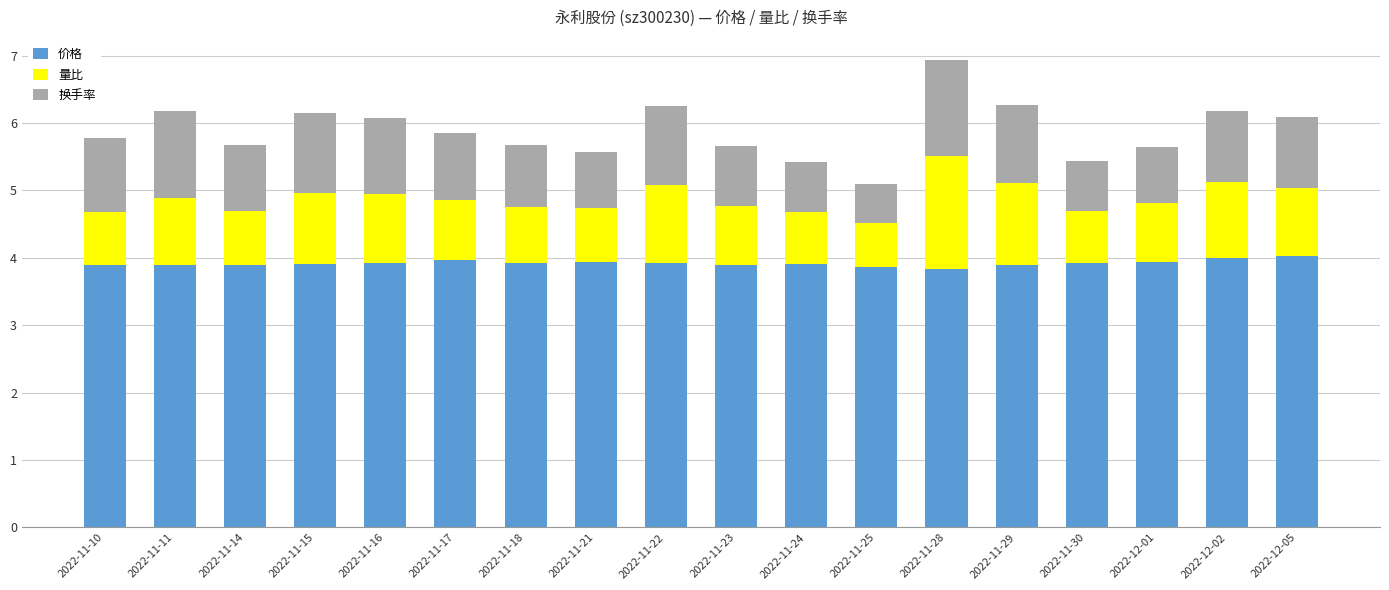

What is the total value across all series at 2022-11-15?

6.2